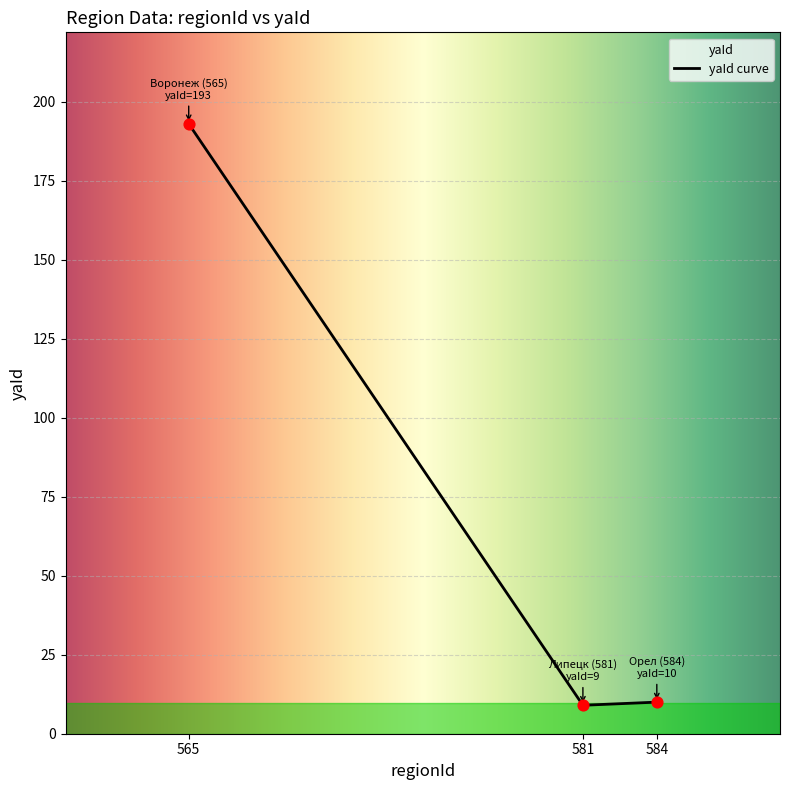

Approximately how many times larger is the value at Липецк (581) compared to Орел (584)?

0.9